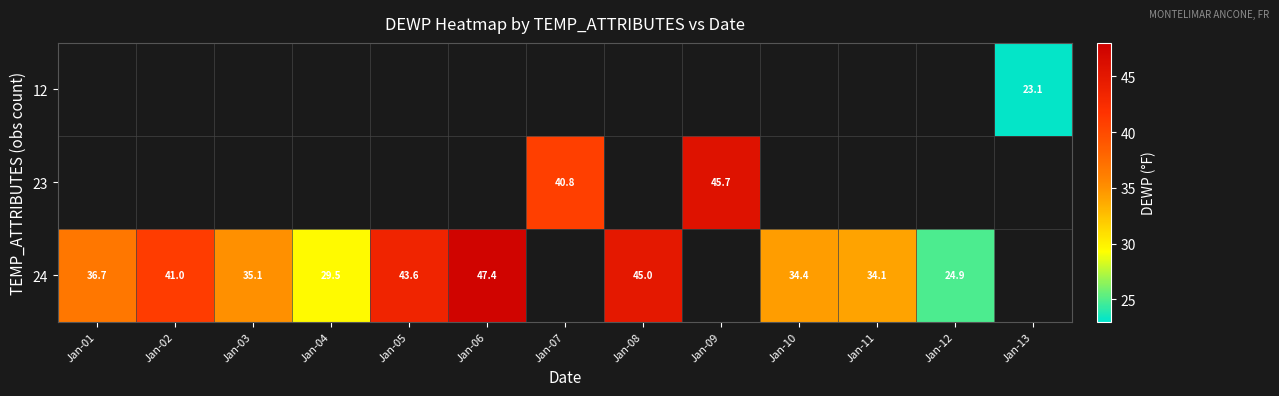

The 24 series shows 55.3 at Jan-11. True or false?

False